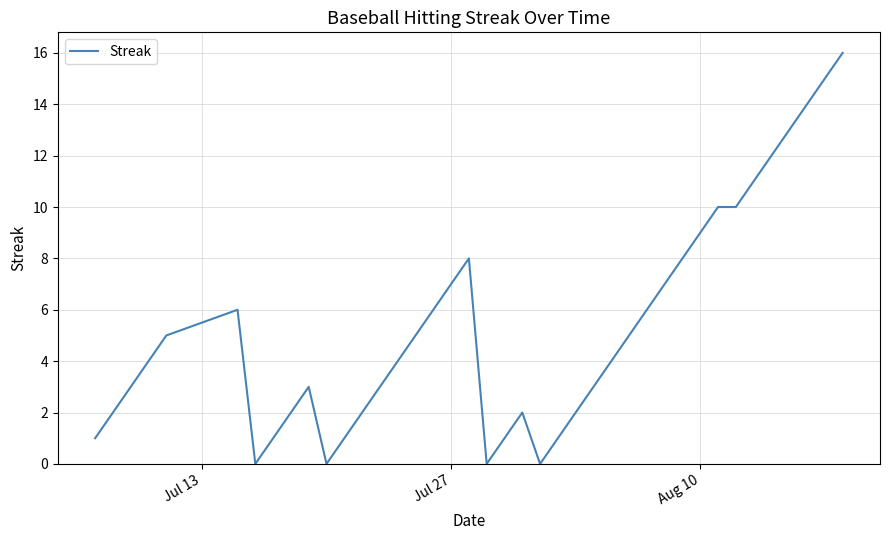

Does the chart have visible grid lines?

Yes